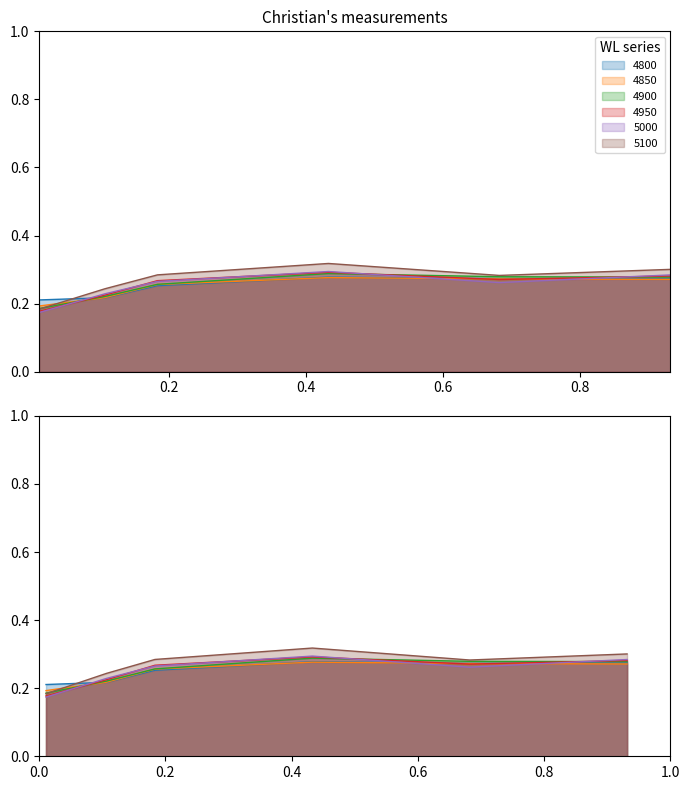

Which series has the largest range (max minus min)?

5100